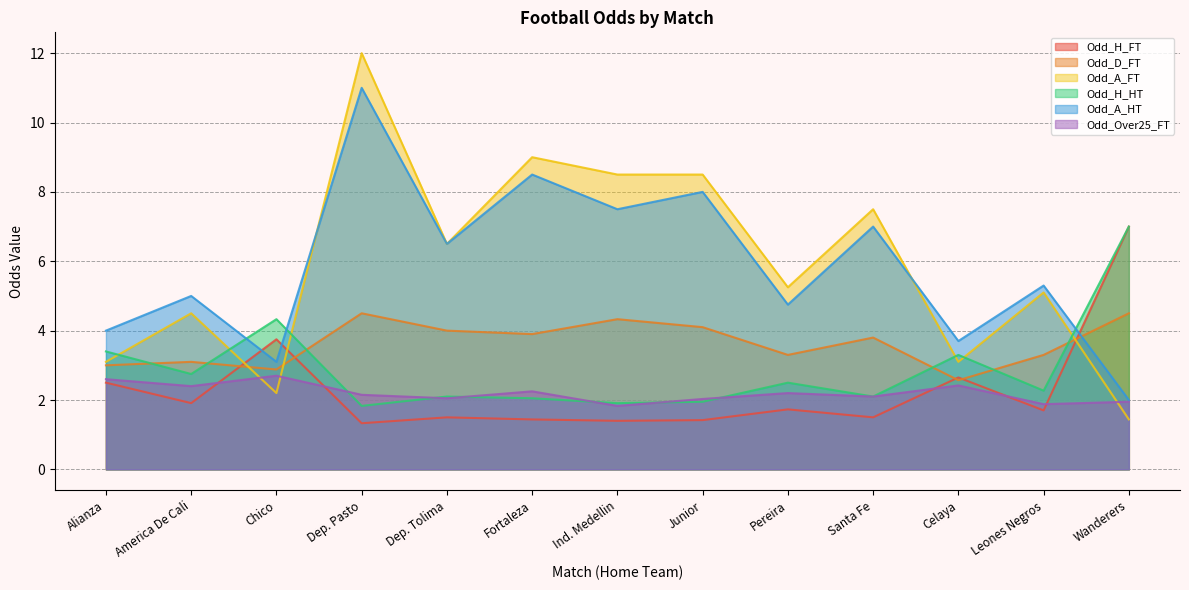

The Odd_A_HT series shows 7.4 at America De Cali. True or false?

False